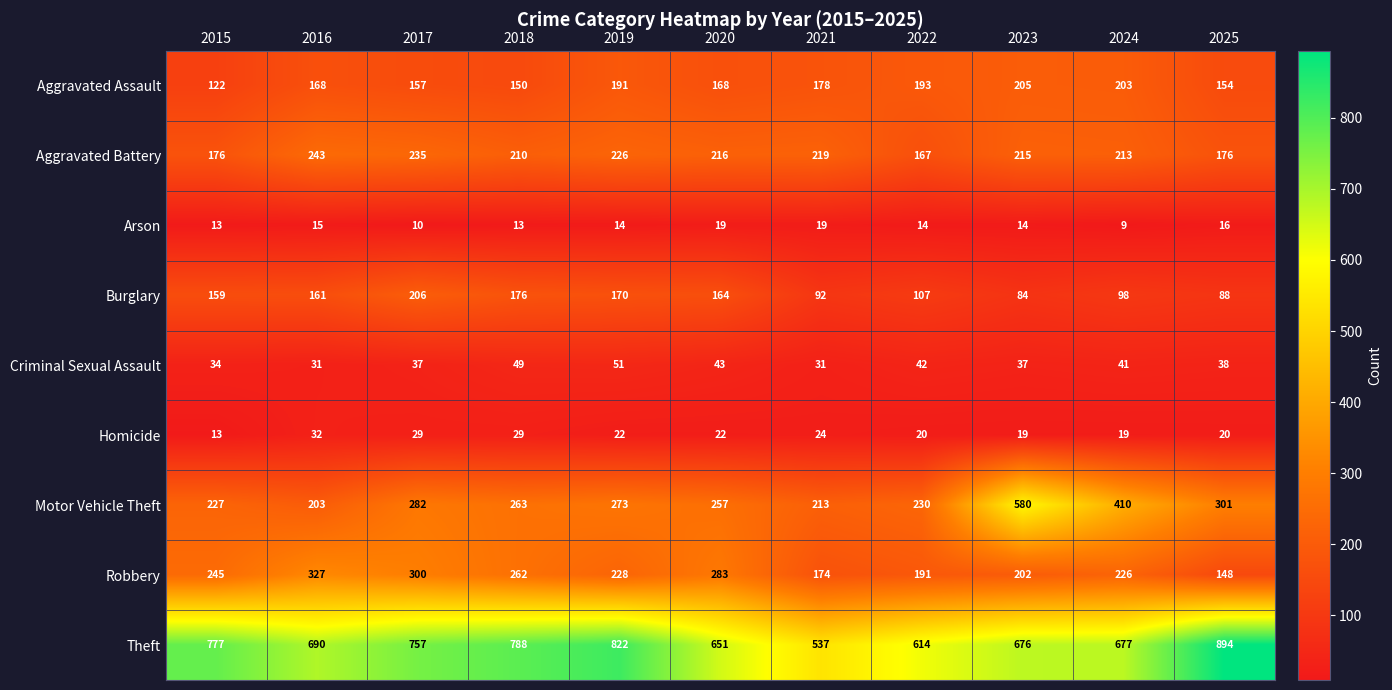

Where is Aggravated Battery nearest to the value 205?

2018